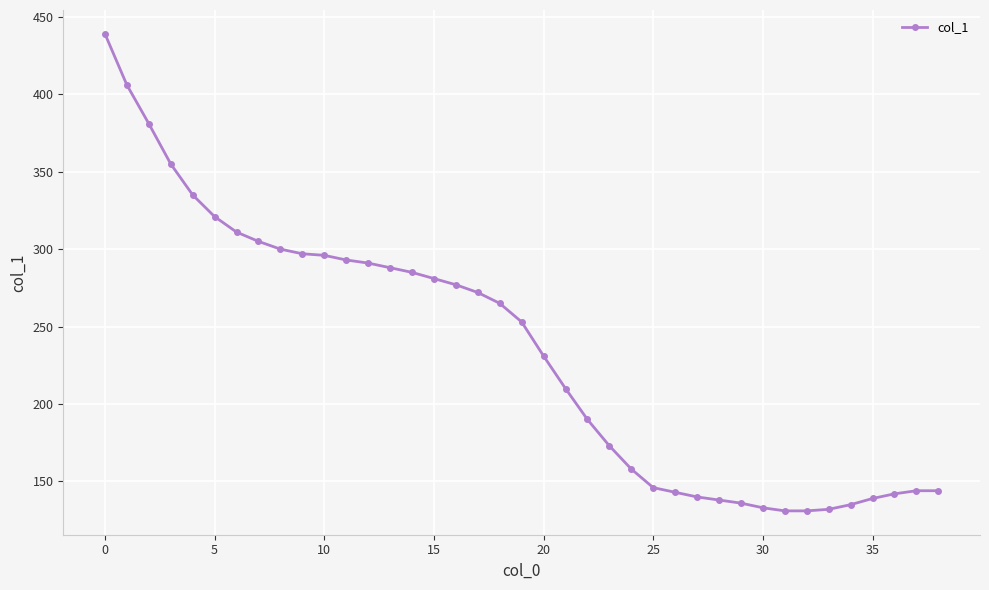

How many distinct data groups are displayed?

1